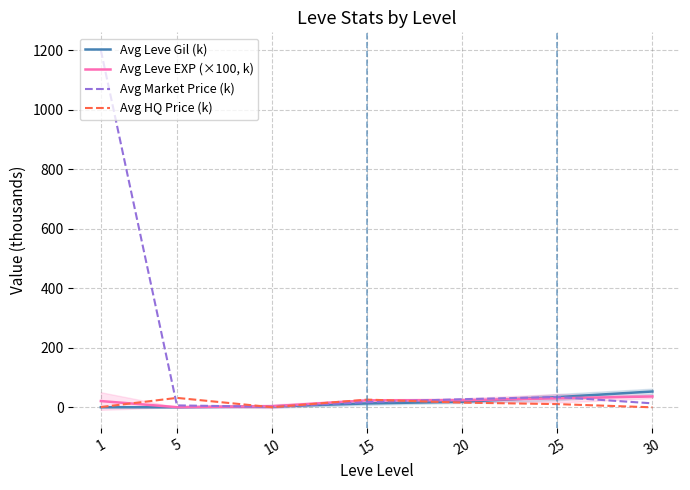

Which category has the highest value in the Avg Market Price (k) series?

1